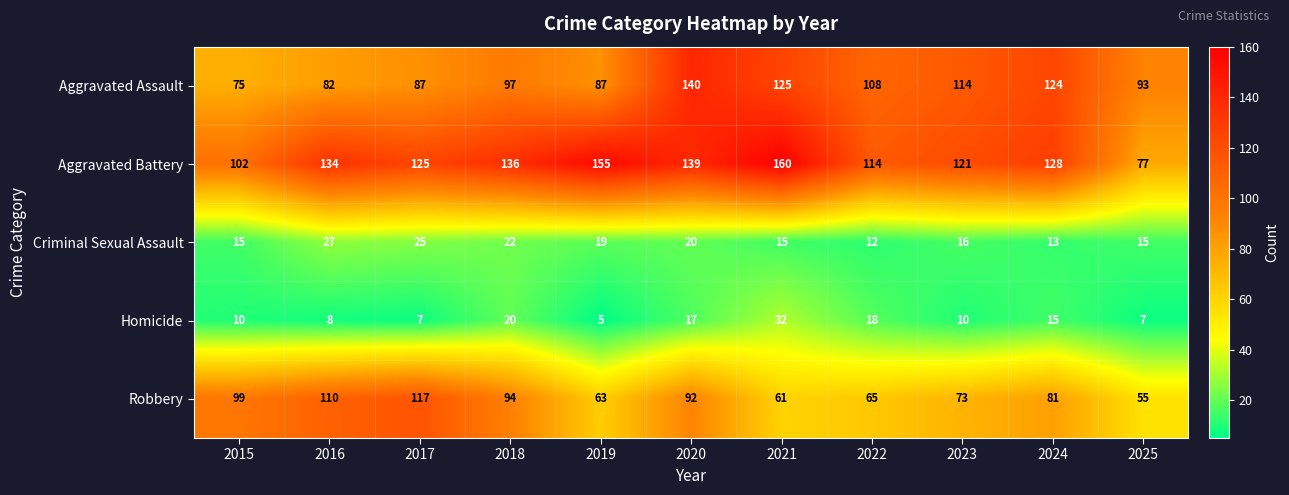

At which label does Robbery first exceed 81?

2015